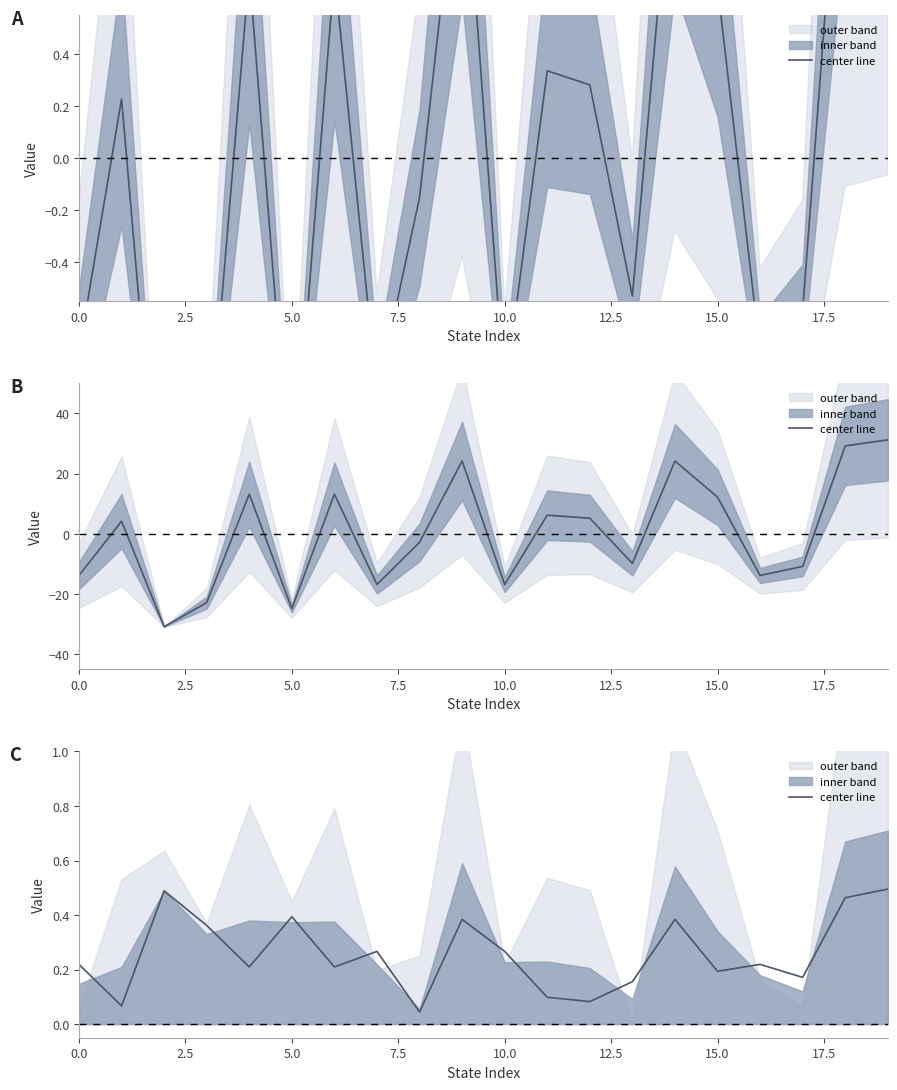

Is this an area chart (filled region under the line)?

No